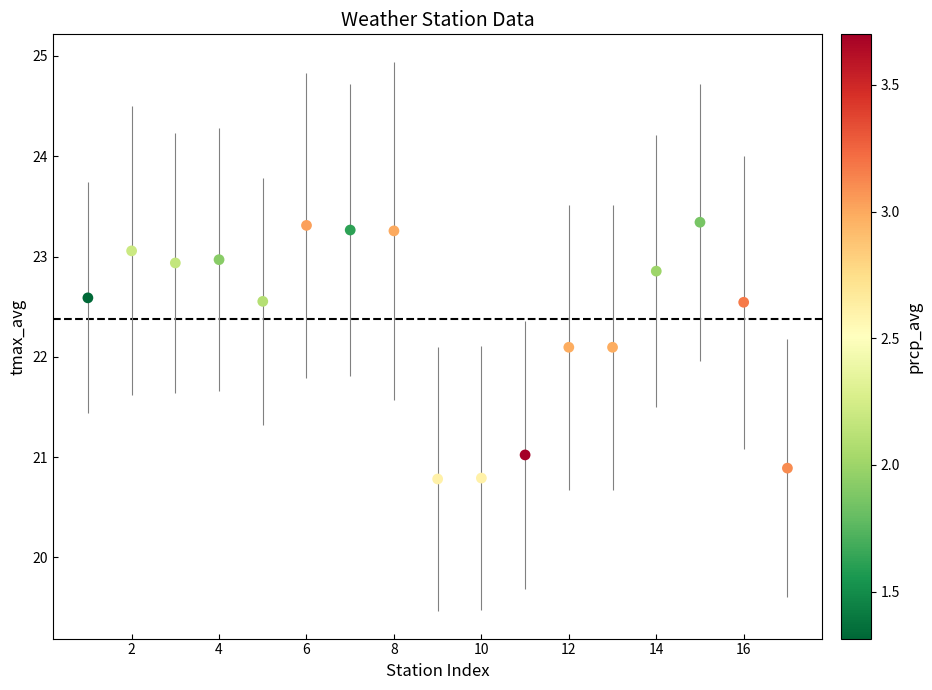

What is the range of Y values (max minus min)?

2.6